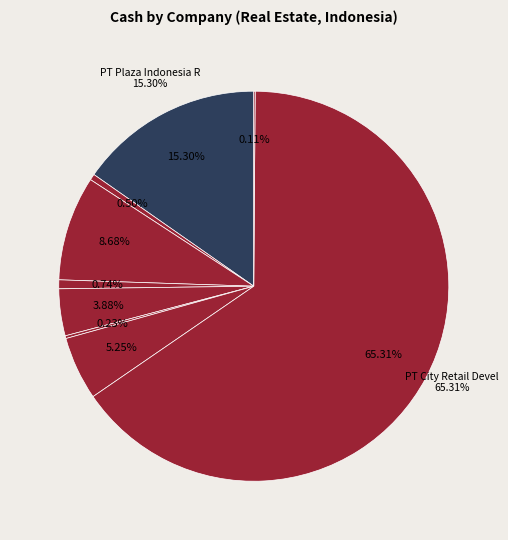

What percentage do PT Pollux Investasi Internasional and PT MNC Land Tbk together represent?

6.0%